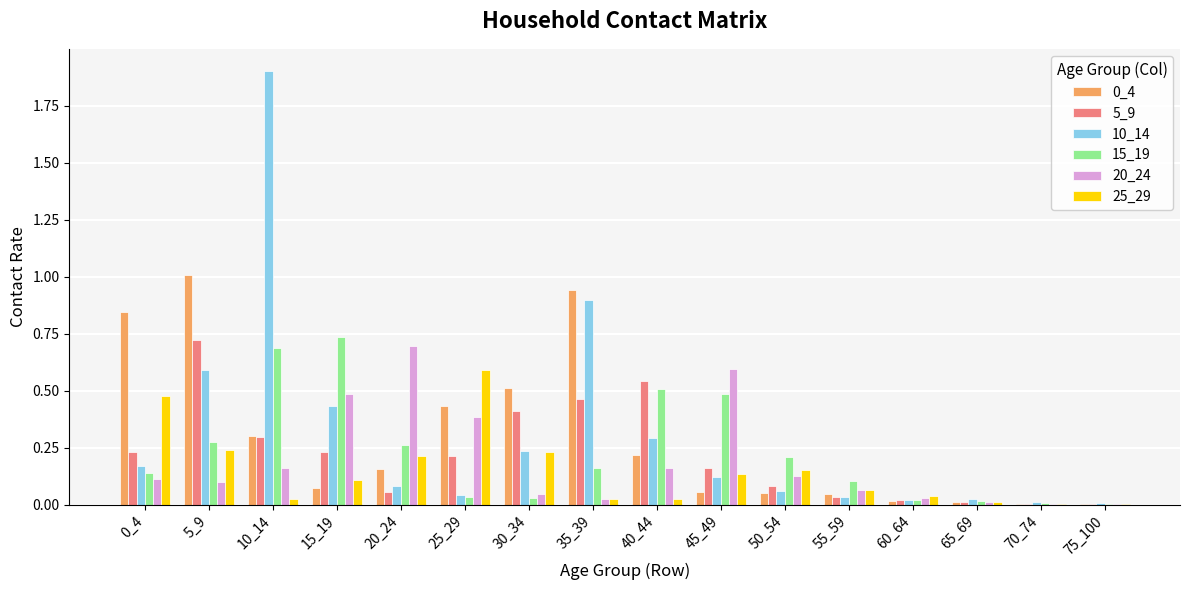

What is the total value across all series at 0_4?

2.0